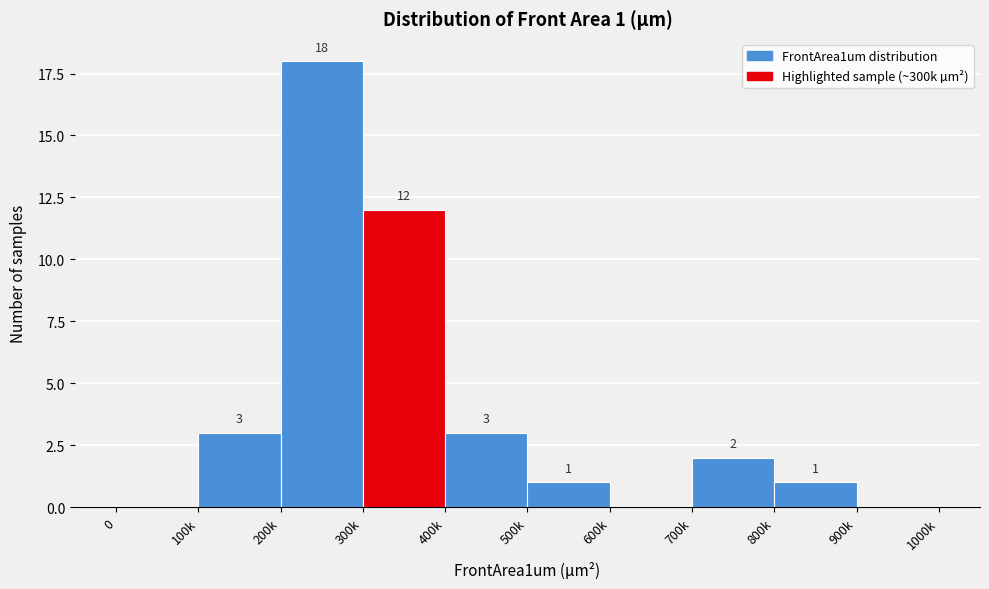

Reading right to left, extract all data points from this chart.

900k=0	800k=1	700k=2	600k=0	500k=1	400k=3	300k=12	200k=18	100k=3	0=0